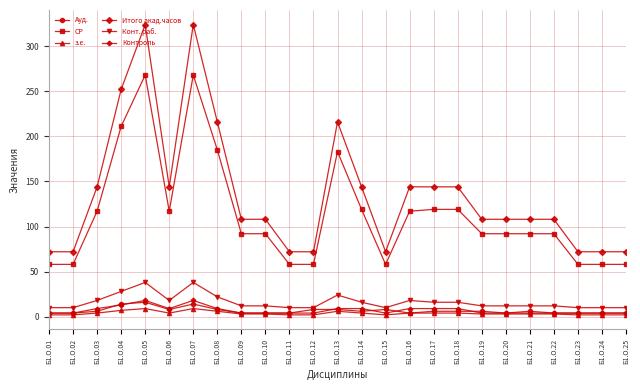

How many series are shown in this chart?

6